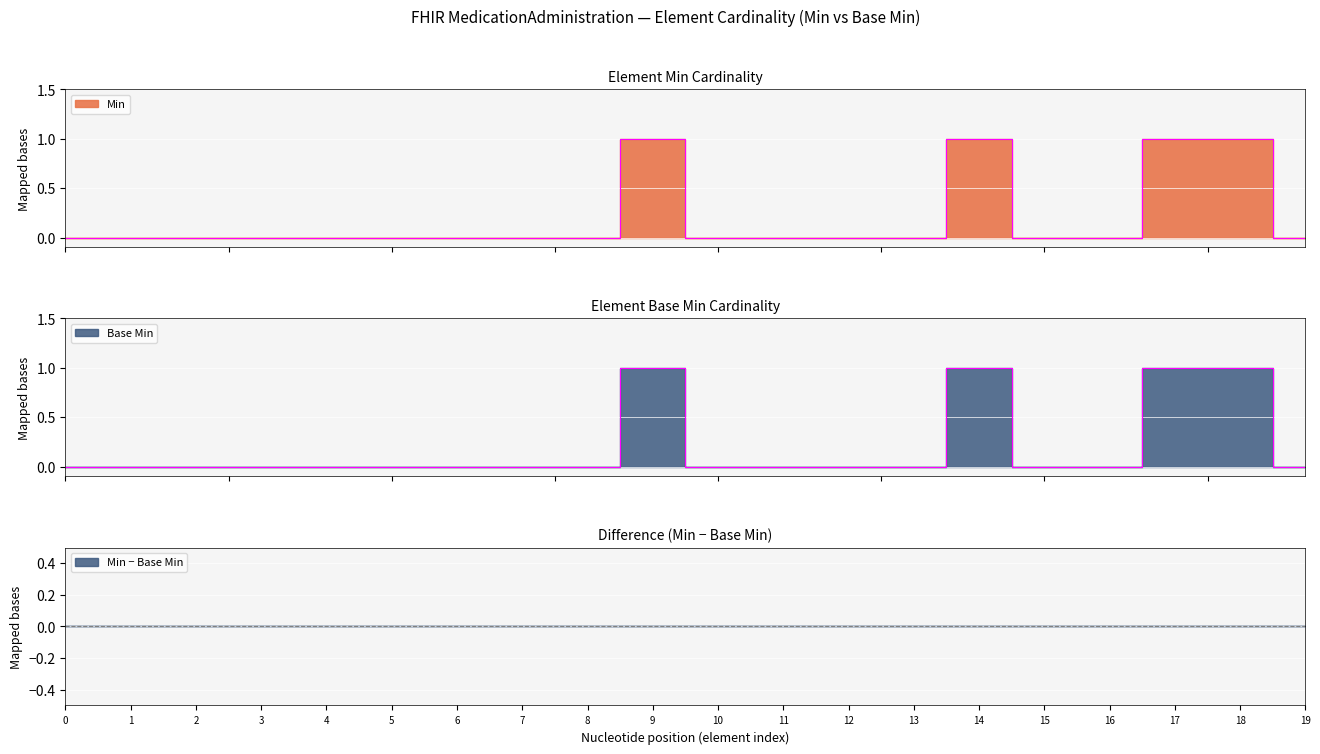

The Base Min series shows 0 at 5. True or false?

False